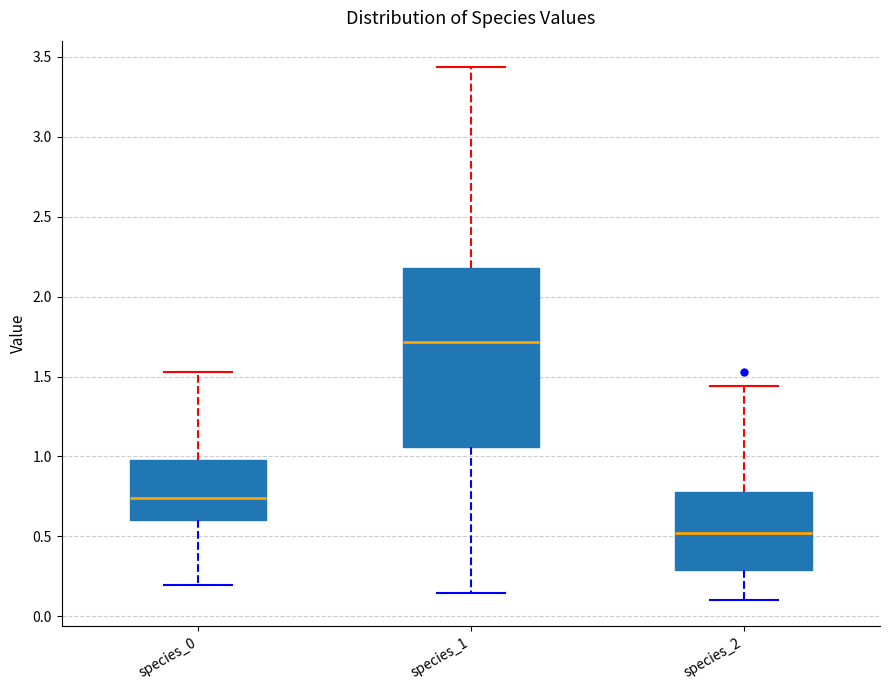

Reading left to right, read every box against the y-axis: the position of its median line, the range the box covers, and the ends of its whiskers. The values are not printed on the chart, so give them approximately, as read against the axis.

species_0: median 0.75, box 0.60 to 1.00, whiskers 0.20 to 1.55
species_1: median 1.70, box 1.05 to 2.20, whiskers 0.15 to 3.45
species_2: median 0.50, box 0.30 to 0.80, whiskers 0.10 to 1.45